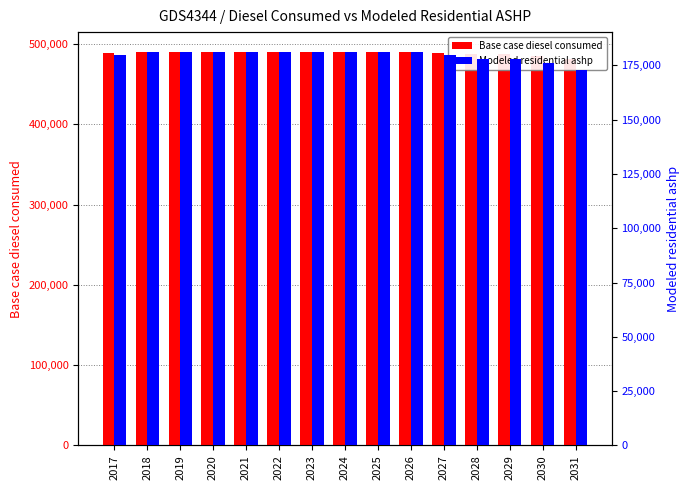

Reading left to right, transcribe all the data shown in this chart.

Base case diesel consumed: 2017=488865.0	2018=490542.0	2019=490542.0	2020=490542.0	2021=490542.0	2022=490542.0	2023=490542.0	2024=490542.0	2025=490542.0	2026=490542.0	2027=488865.0	2028=487189.0	2029=487189.0	2030=485512.0	2031=482159.0
Modeled residential ashp: 2017=179596.7	2018=181273.7	2019=181273.7	2020=181273.7	2021=181273.7	2022=181273.7	2023=181273.7	2024=181273.7	2025=181273.7	2026=181273.7	2027=179596.7	2028=177920.7	2029=177920.7	2030=176243.7	2031=172890.7